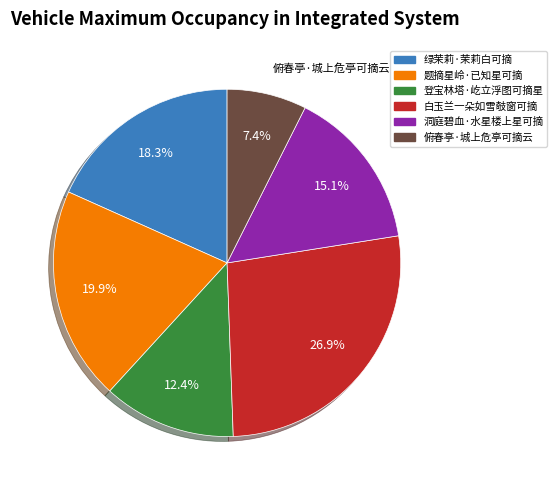

Do 登宝林塔·屹立浮图可摘星 and 绿茉莉·茉莉白可摘 together represent more than half of the pie?

No